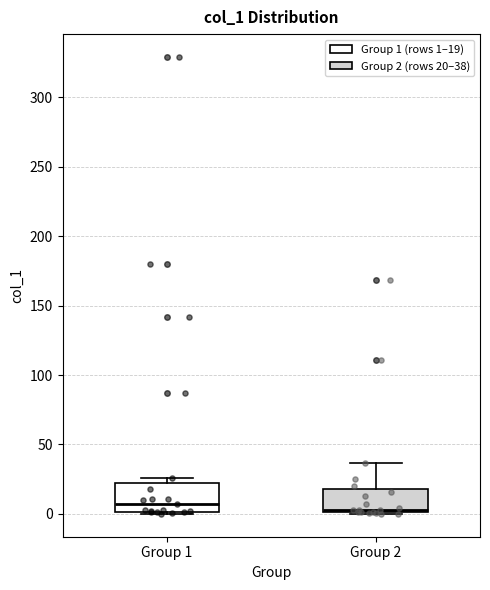

Where does the upper whisker of the box for Group 2 end on the y-axis? The values are not printed on the chart, so give them approximately, as read against the axis.

35